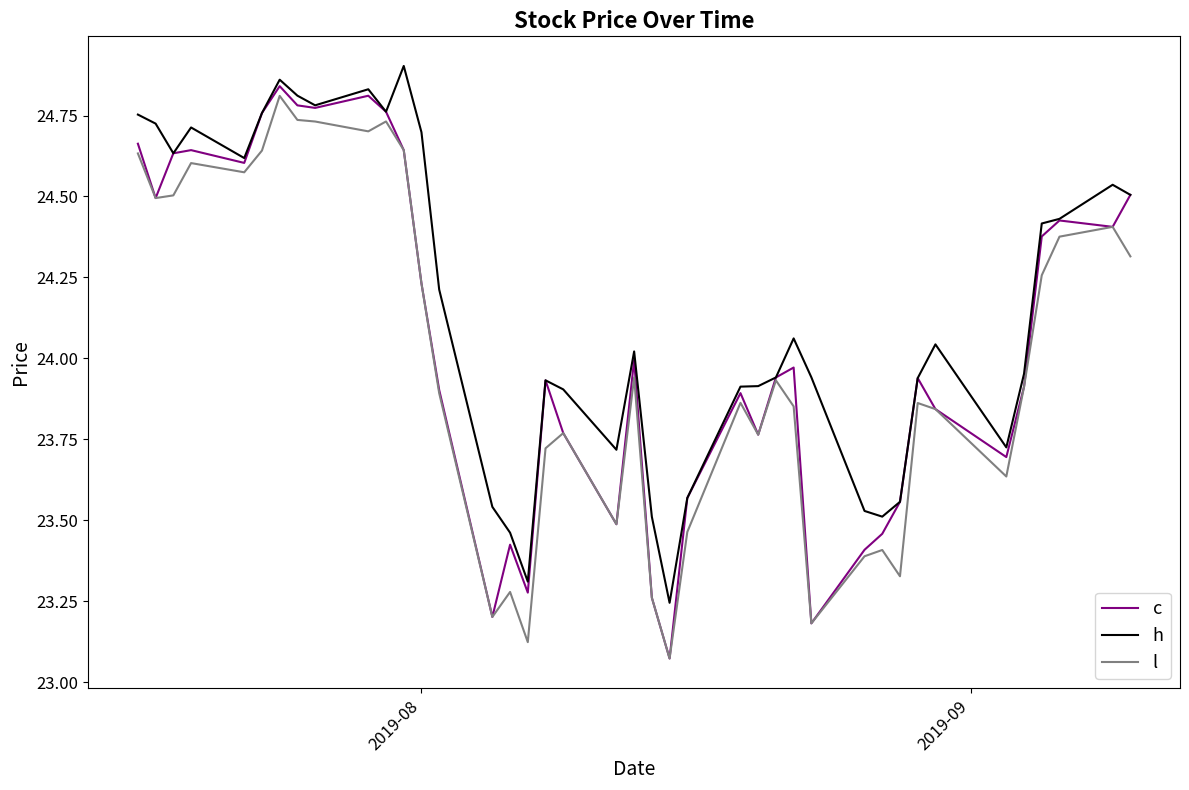

Does the chart have visible grid lines?

No